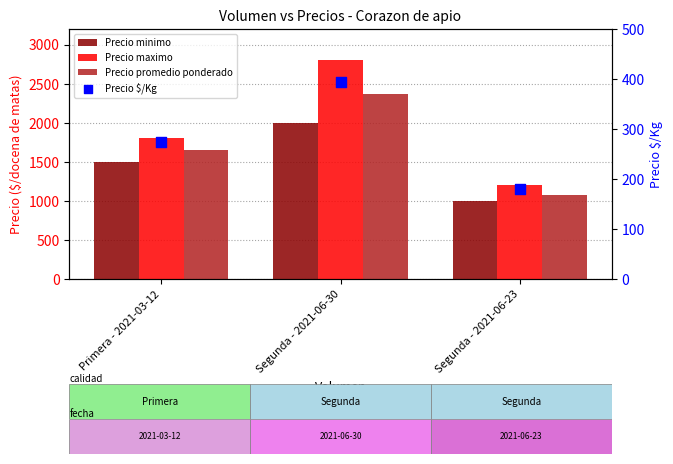

Which series reaches the maximum Y coordinate?

Precio maximo